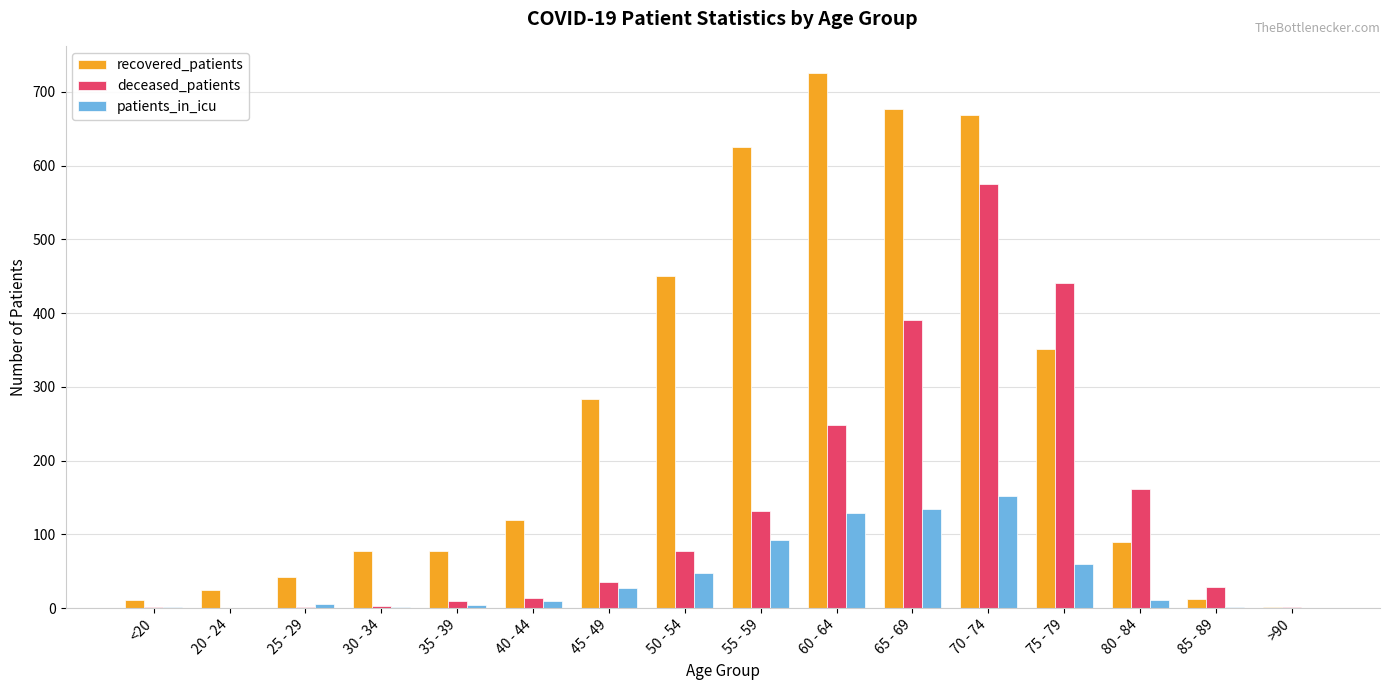

At which label is recovered_patients closest to 364?

75 - 79